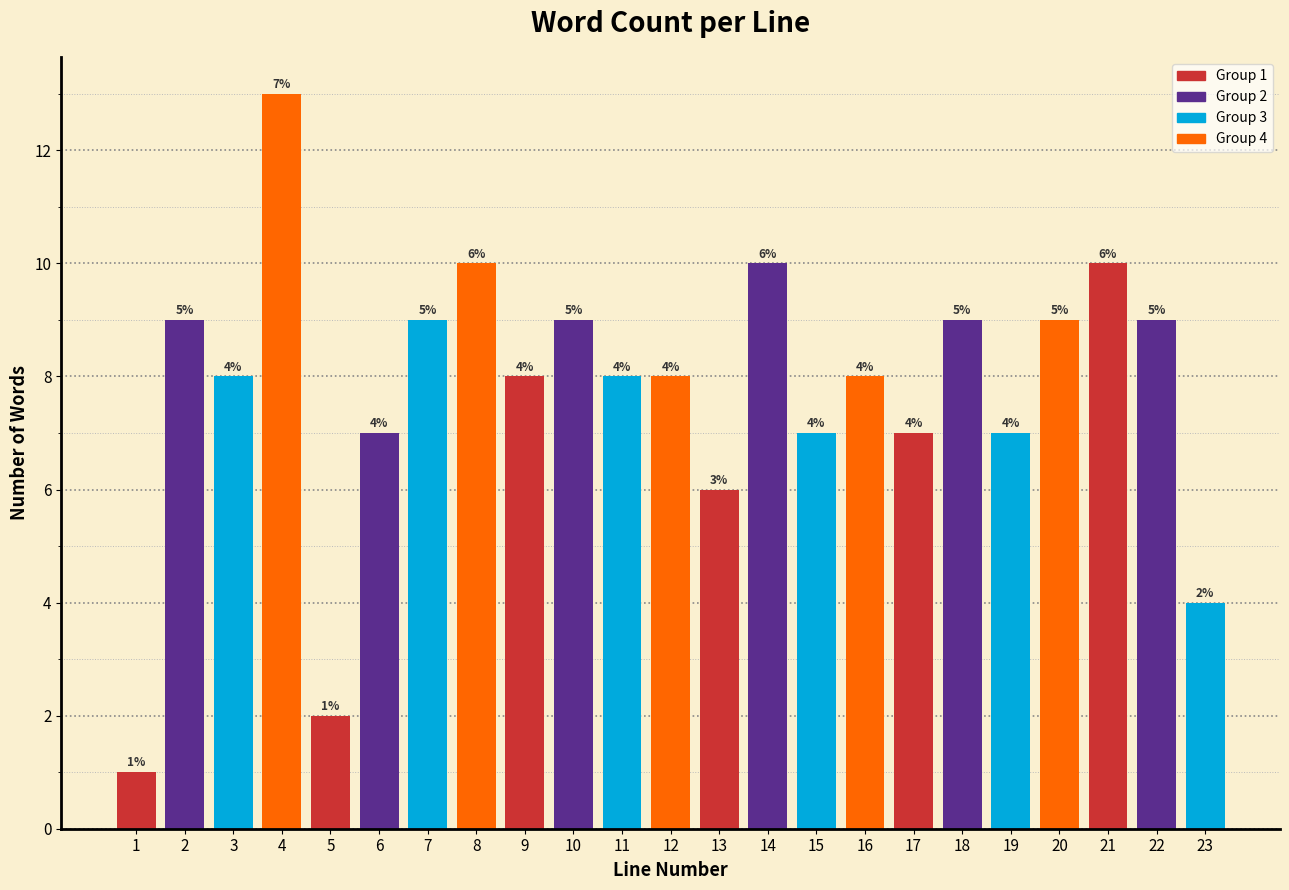

Reading right to left, extract all data points from this chart.

23=4	22=9	21=10	20=9	19=7	18=9	17=7	16=8	15=7	14=10	13=6	12=8	11=8	10=9	9=8	8=10	7=9	6=7	5=2	4=13	3=8	2=9	1=1